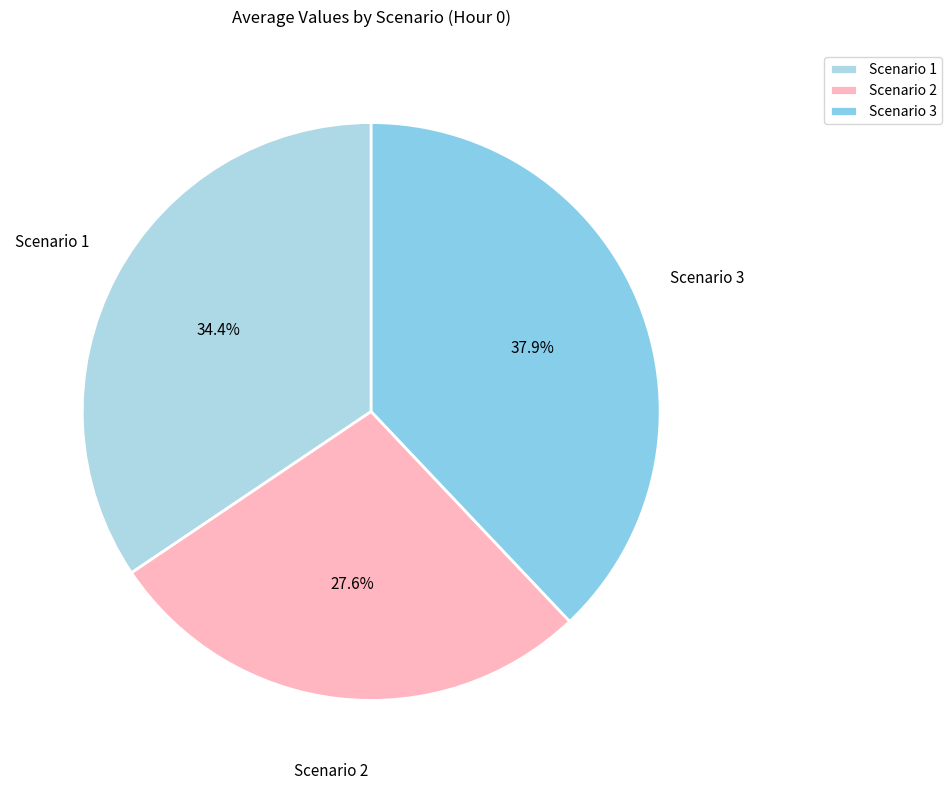

How many segments does this pie chart have?

3